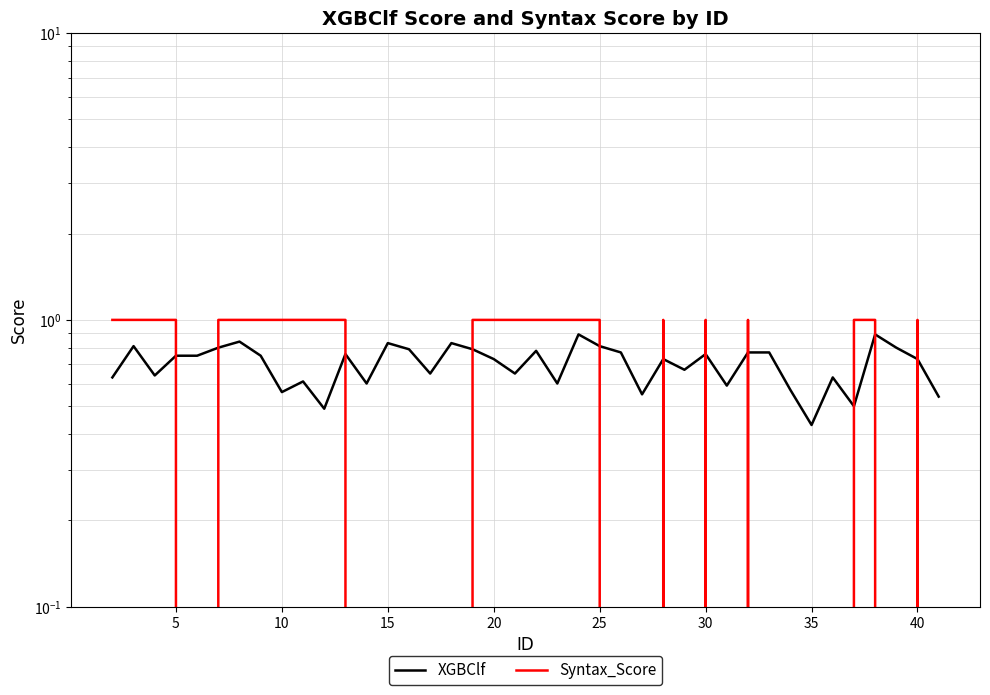

The Syntax_Score series shows 0.5 at 16. True or false?

False